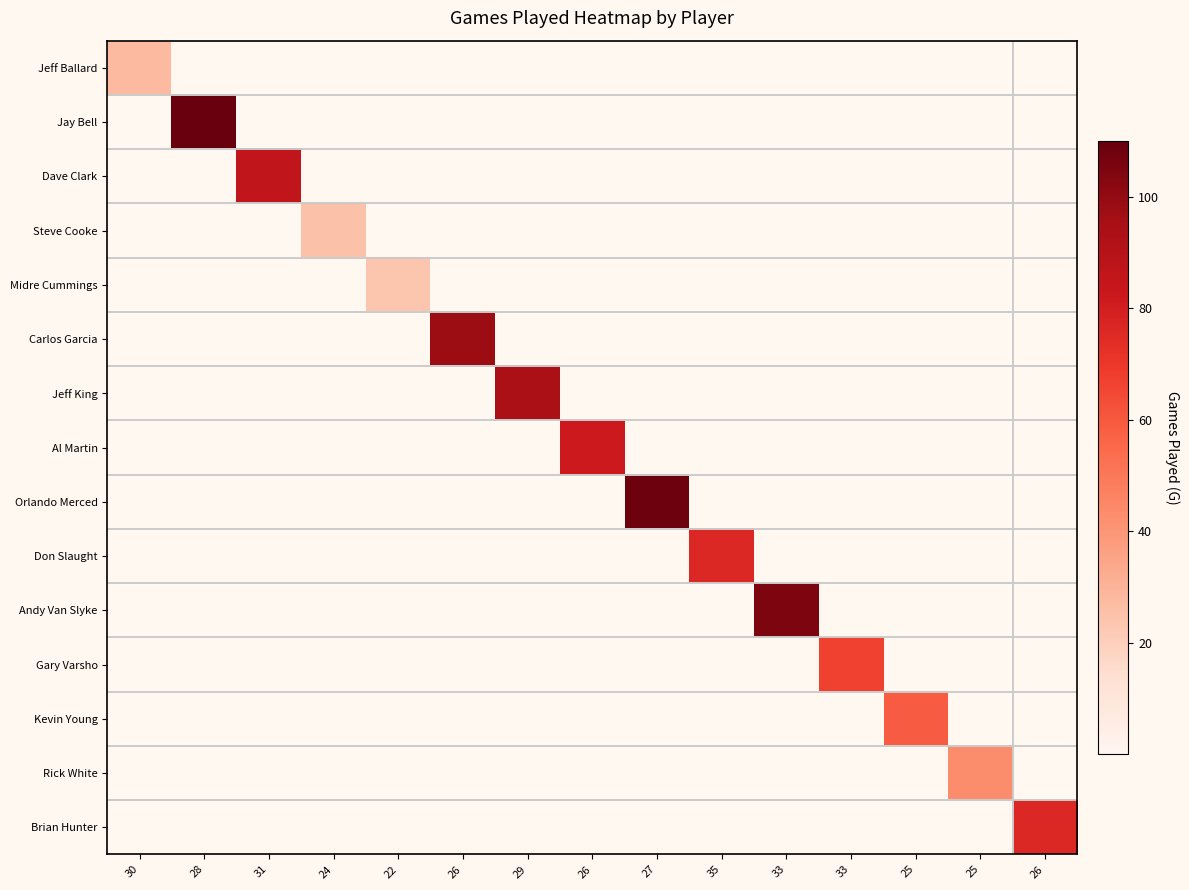

How many categories are shown in the chart?

15